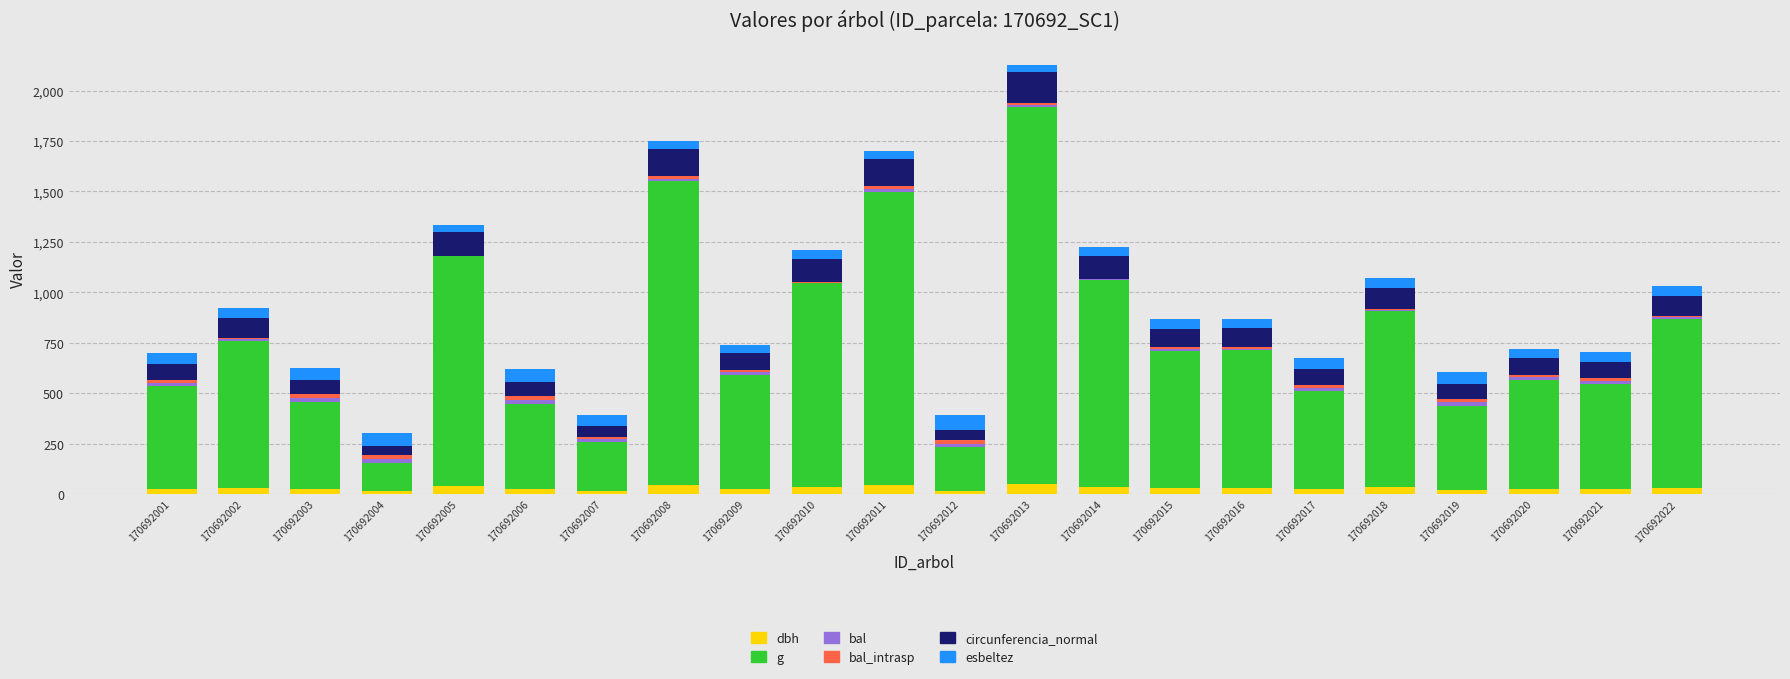

The dbh series shows 25.5 at 170692001. True or false?

True